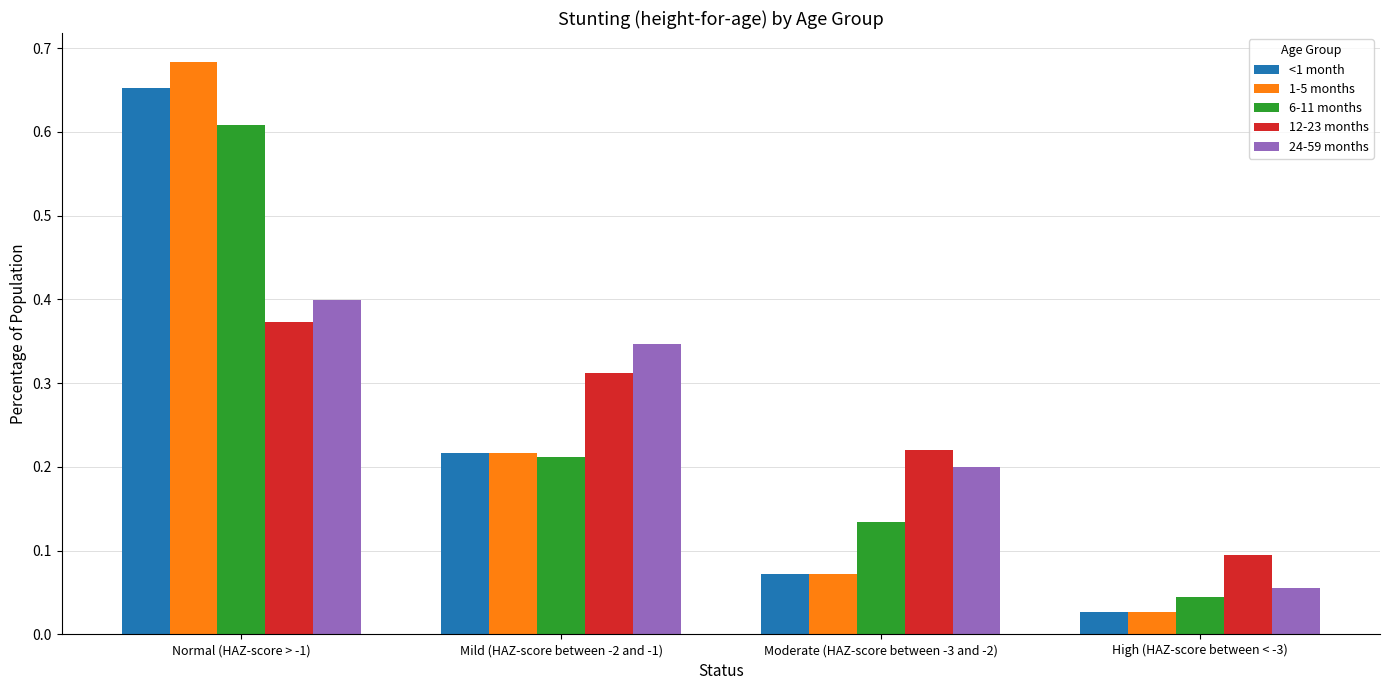

Which series has the widest spread of values?

1-5 months